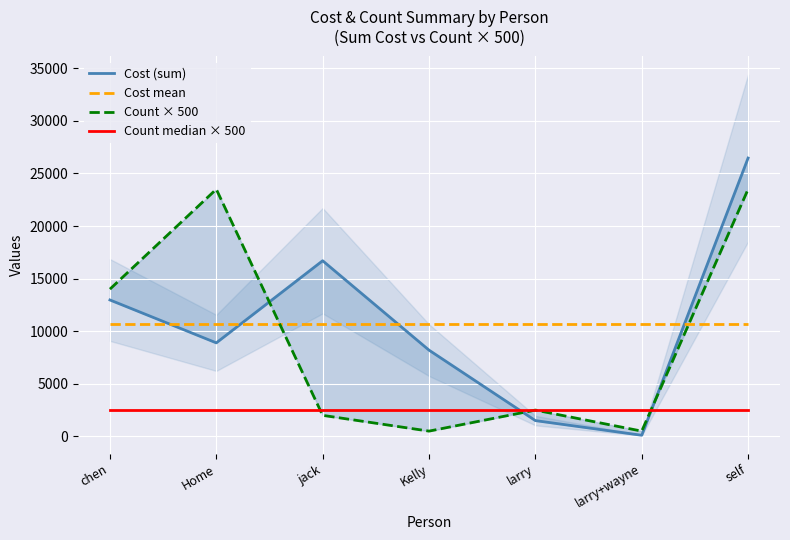

Rank the series by their maximum value, from lowest to highest.

Count median × 500, Cost mean, Count × 500, Cost (sum)